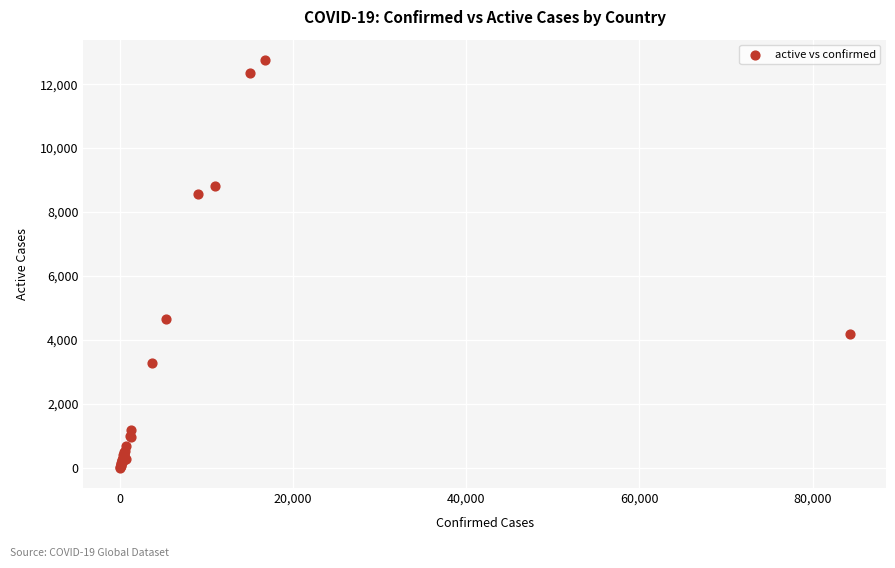

What Y value in the scatter plot is closest to 6380?

4653